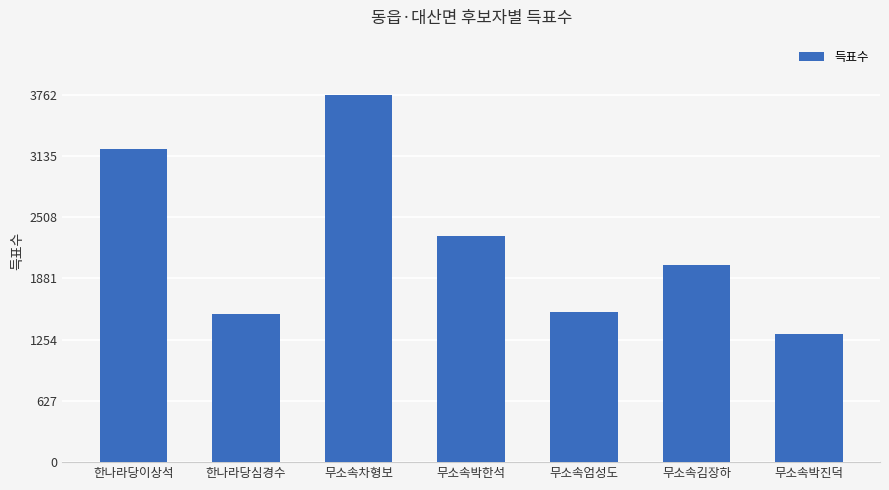

What is the approximate value at 무소속박한석?

2316